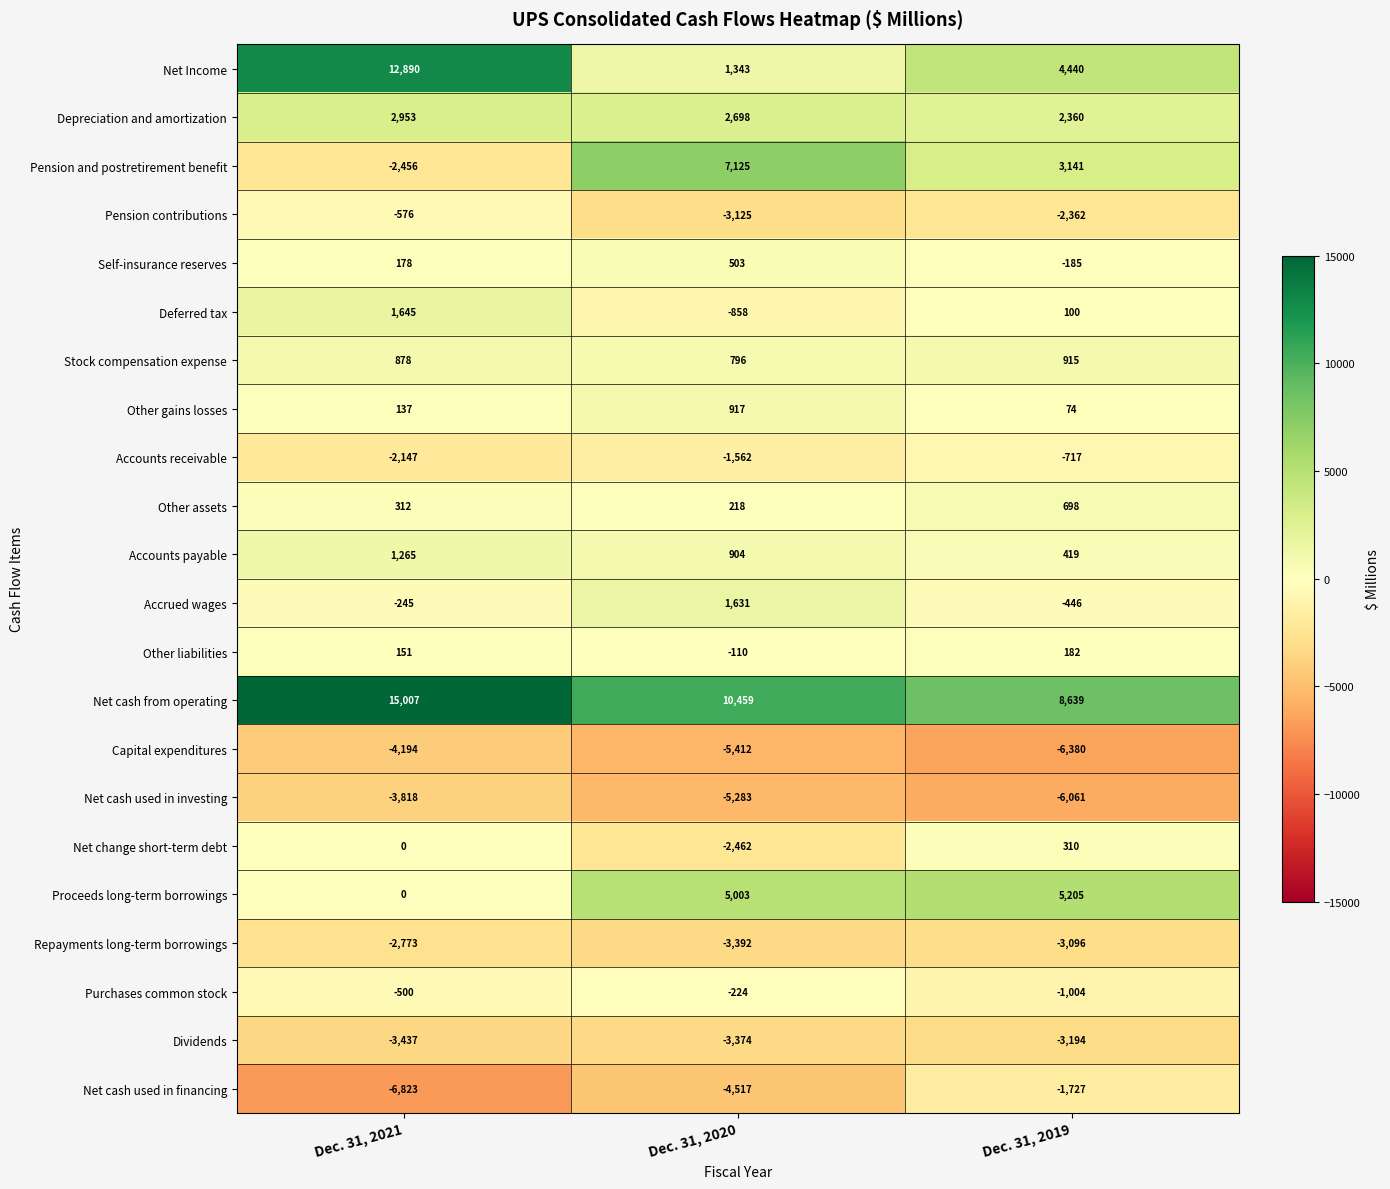

What is the total value across all series at Dec. 31, 2020?

1278